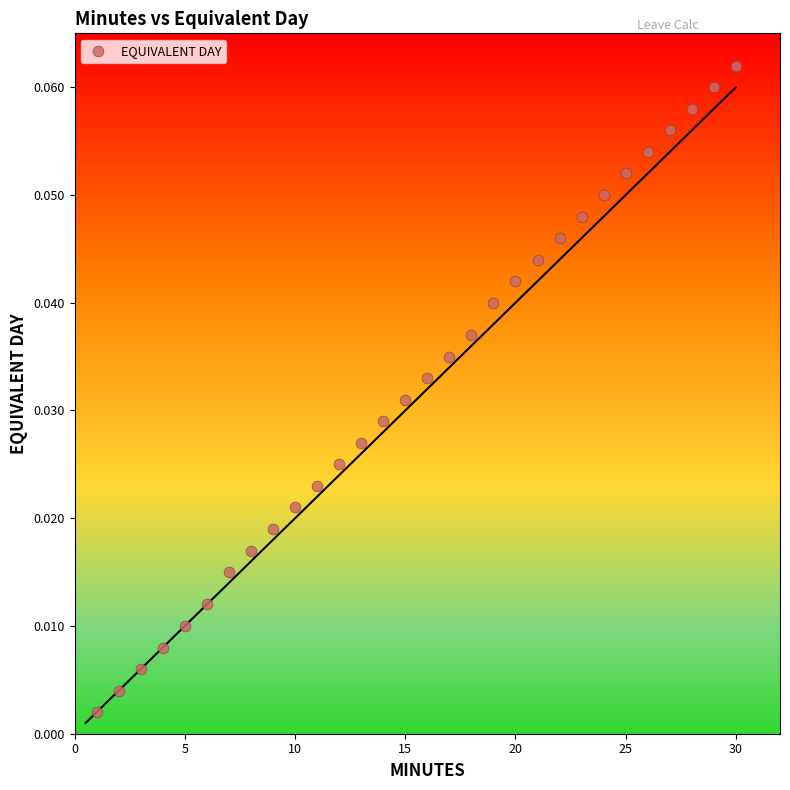

How many points are shown in the scatter plot?

30